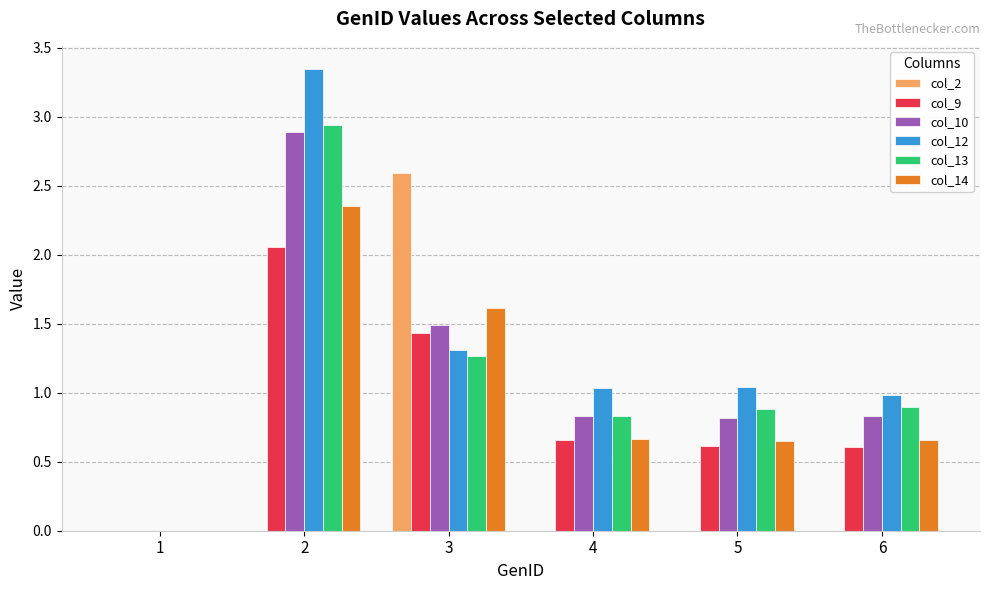

What is the sum of all col_13 values?

6.8